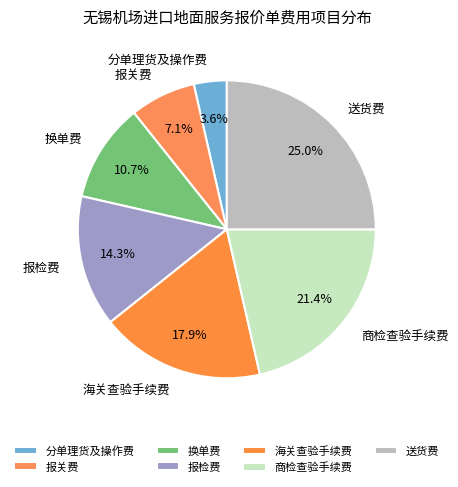

How many segments does this pie chart have?

7